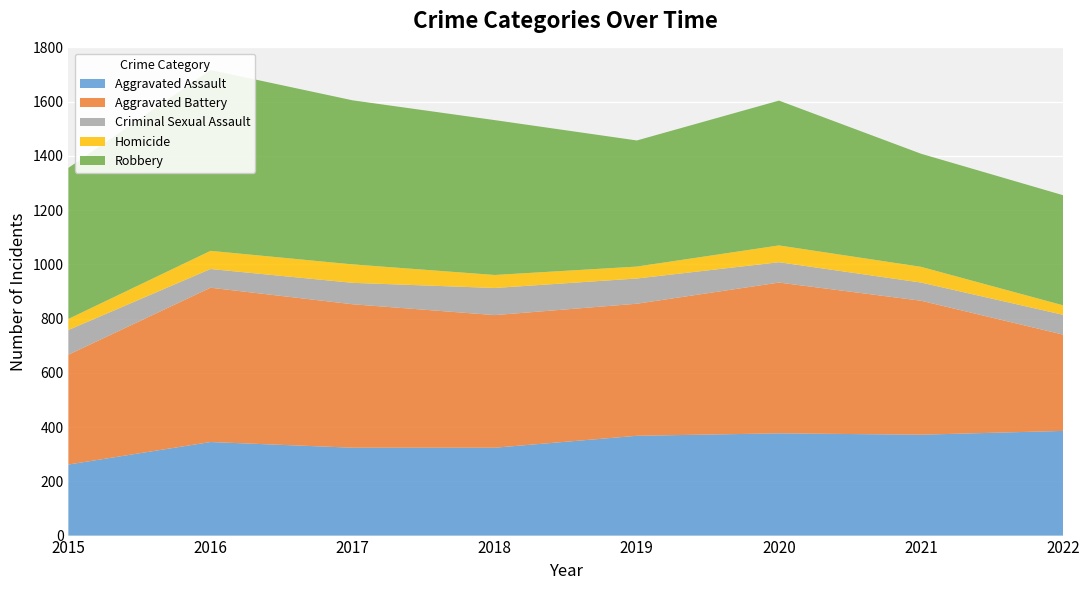

Reading left to right, extract all data points from this chart.

Aggravated Assault: 2015=262	2016=345	2017=324	2018=324	2019=368	2020=377	2021=372	2022=386
Aggravated Battery: 2015=405	2016=569	2017=529	2018=489	2019=487	2020=556	2021=494	2022=355
Criminal Sexual Assault: 2015=91	2016=69	2017=79	2018=100	2019=93	2020=75	2021=67	2022=73
Homicide: 2015=41	2016=67	2017=68	2018=48	2019=44	2020=62	2021=58	2022=35
Robbery: 2015=557	2016=667	2017=605	2018=571	2019=465	2020=534	2021=417	2022=406